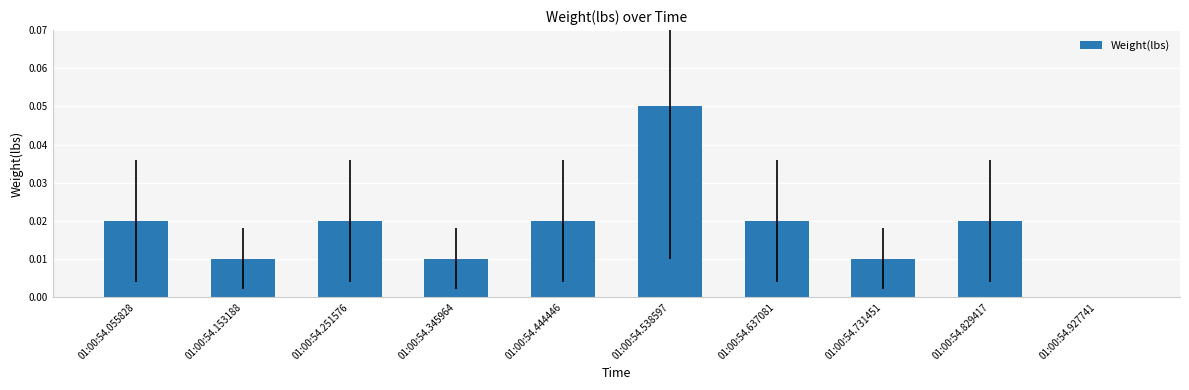

Is it true that the value at 01:00:54.444446 is 0.0?

True